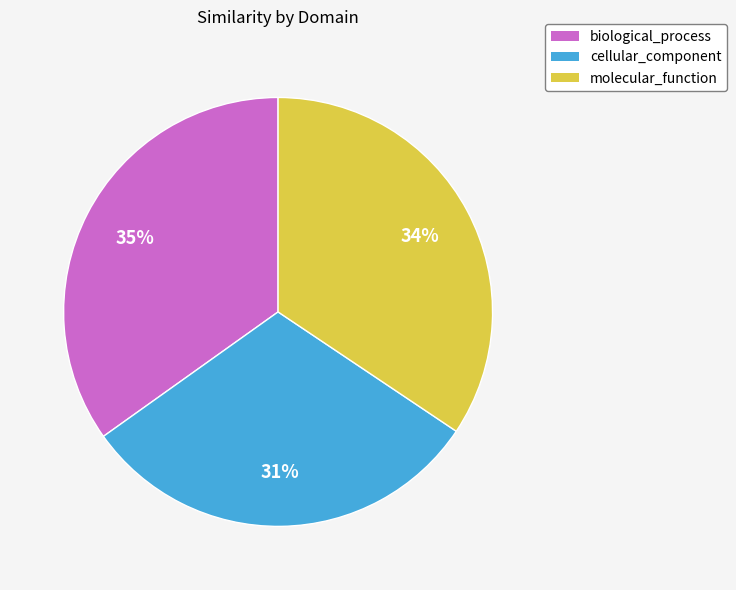

To the nearest percent, what portion does molecular_function represent?

34%